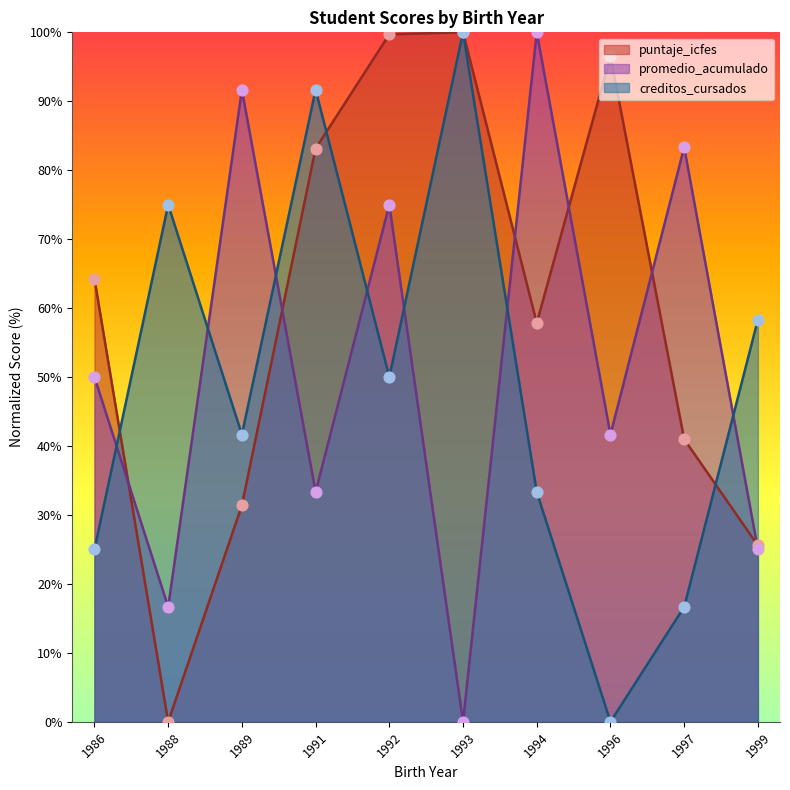

Which series has the largest Y range (max minus min)?

puntaje_icfes